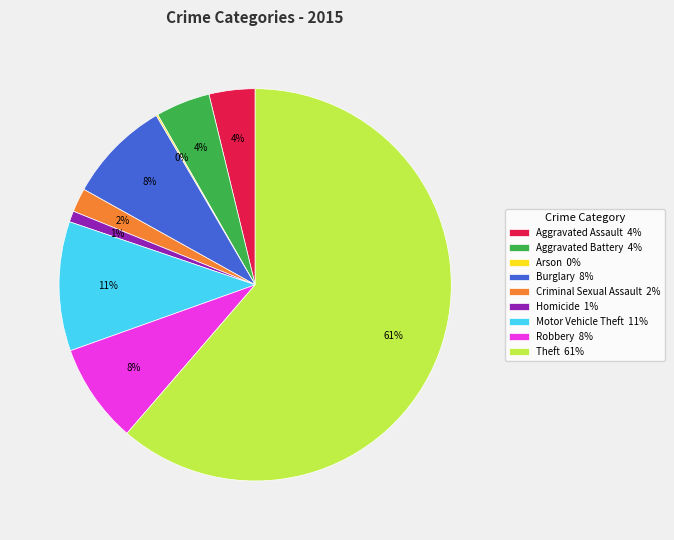

Combined, do Homicide 1% and Robbery 8% account for over 50%?

No